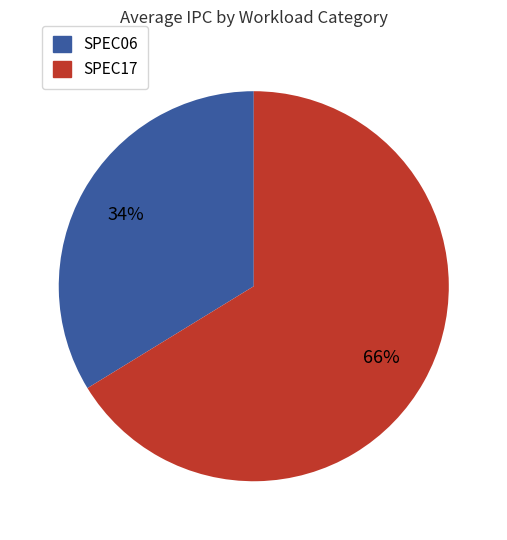

Does any single category account for the majority?

Yes